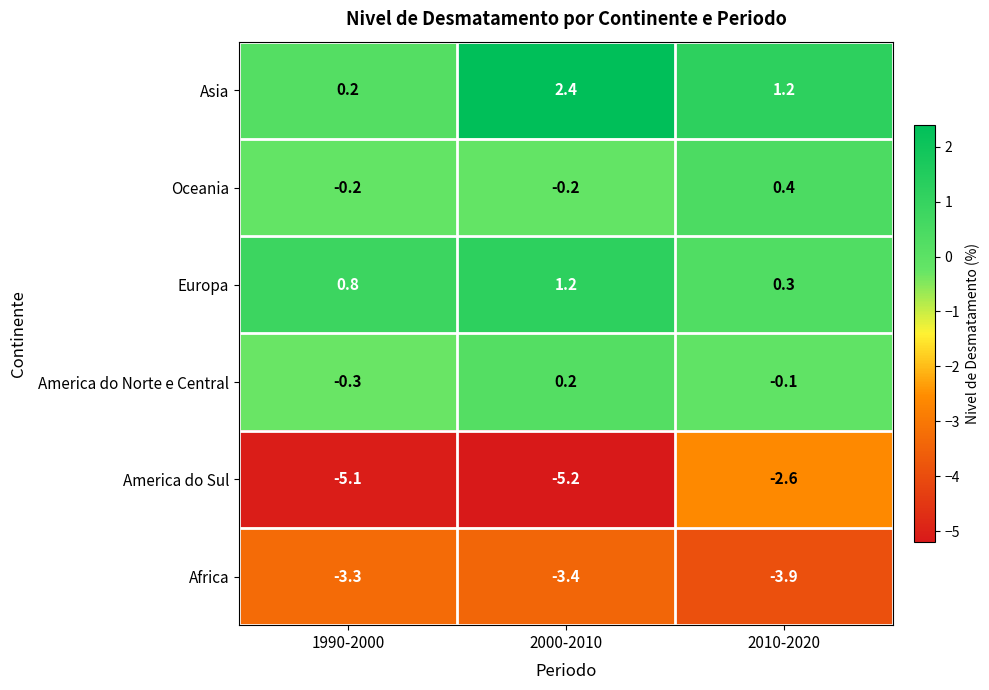

Which series changed the most between 1990-2000 and 2000-2010?

Asia